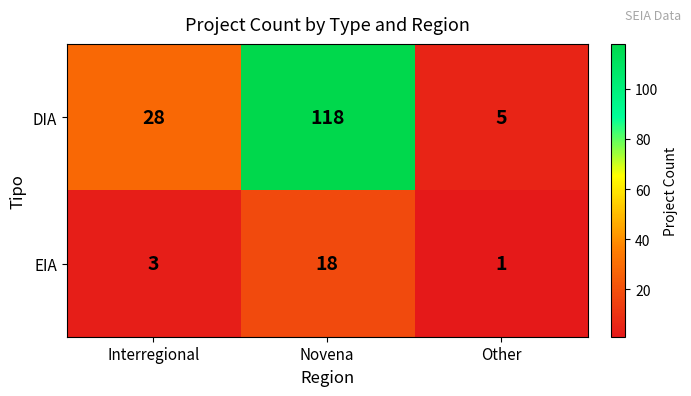

Count the number of categories in the chart.

3